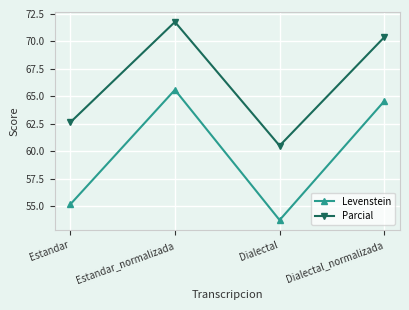

Where is the first local maximum for Parcial?

Estandar_normalizada